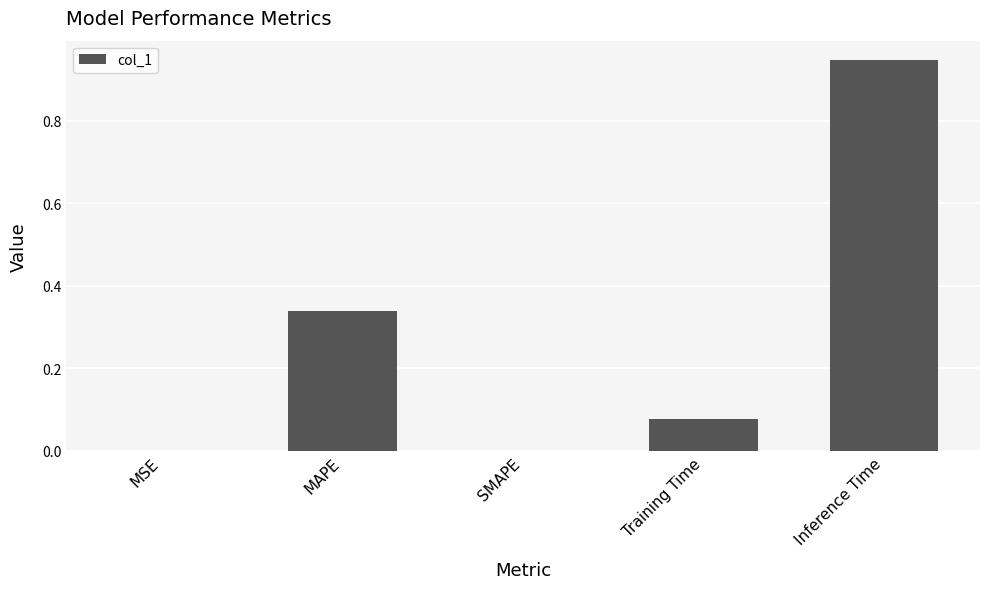

Is it true that the value at SMAPE is 0.4?

False